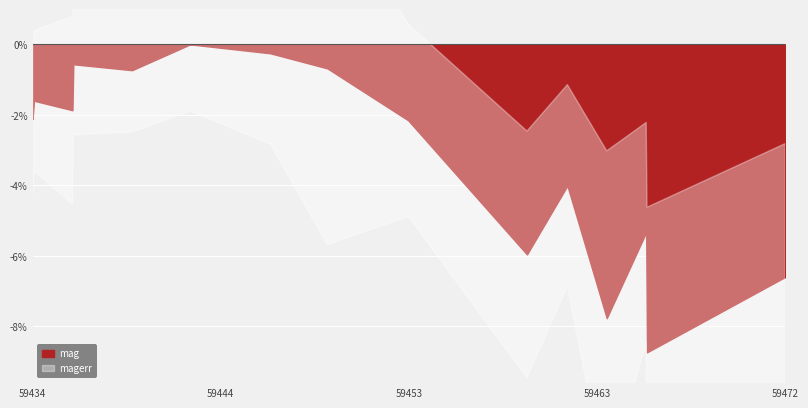

True or false: magerr and mag cross at least once.

False